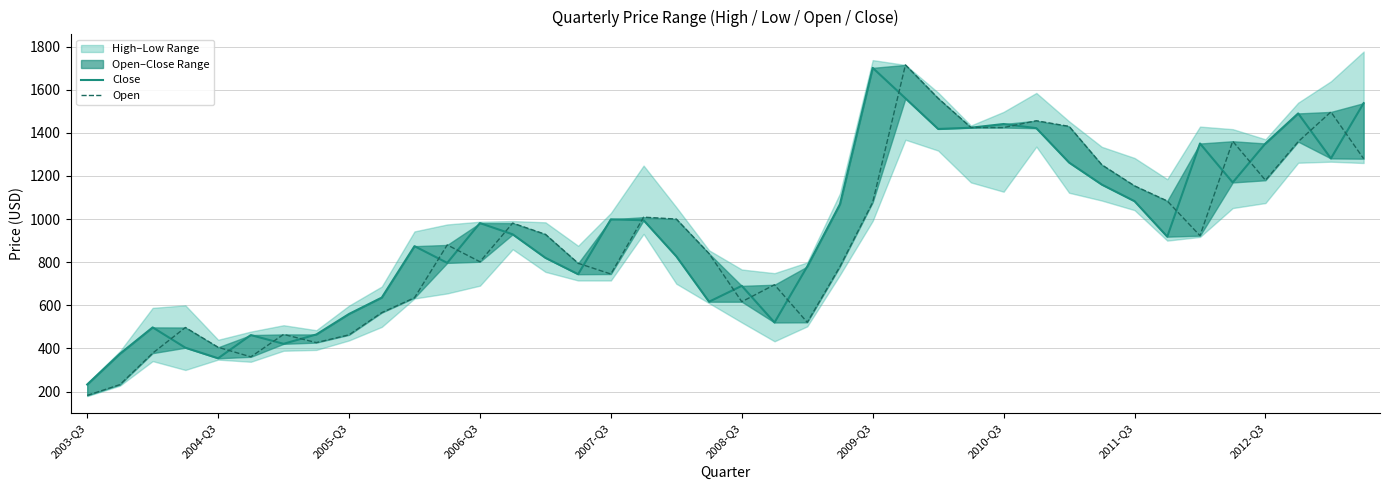

Is this an area chart (filled region under the line)?

No